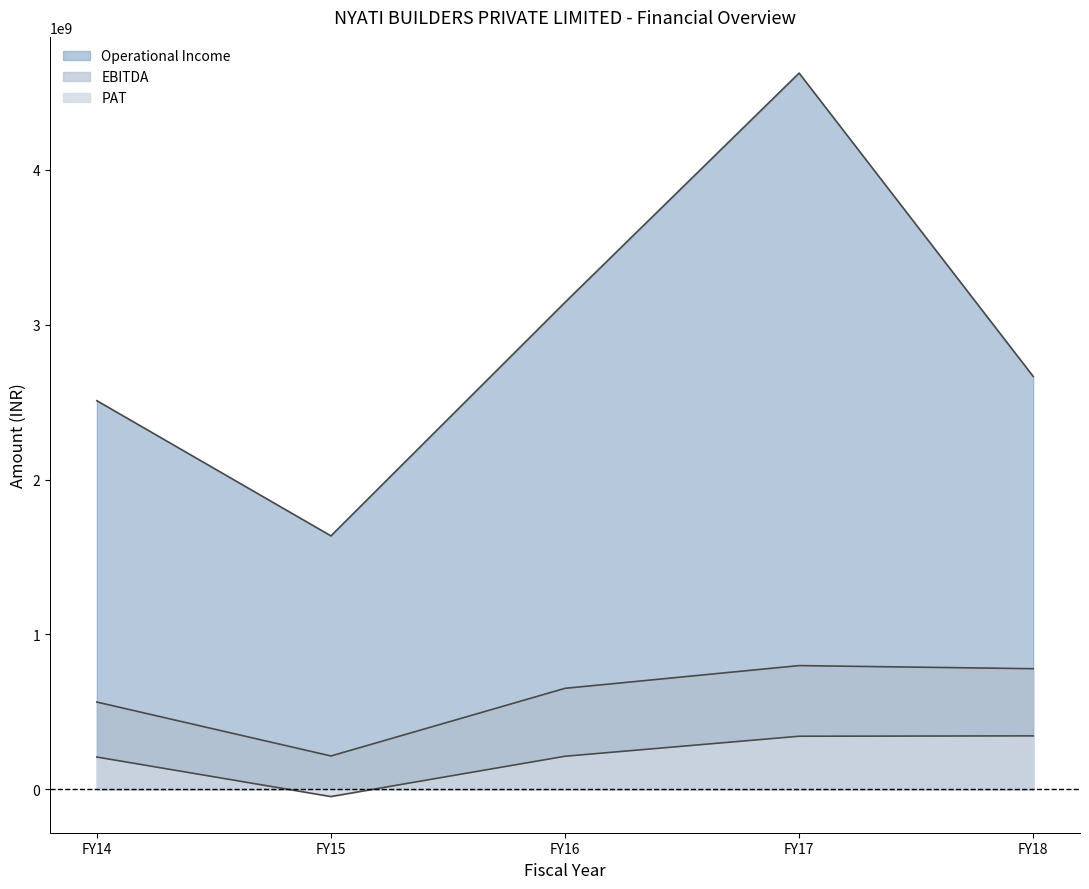

Reading left to right, list all the values displayed in this chart.

Operational Income: FY14=2509545085.0	FY15=1636835945.7	FY16=3144697593.0	FY17=4625066882.0	FY18=2666496266.0
EBITDA: FY14=563757434.0	FY15=215586160.3	FY16=652419852.0	FY17=799177824.0	FY18=779061712.0
PAT: FY14=208766910.0	FY15=-46394872.8	FY16=213746591.0	FY17=343012246.0	FY18=345416625.0